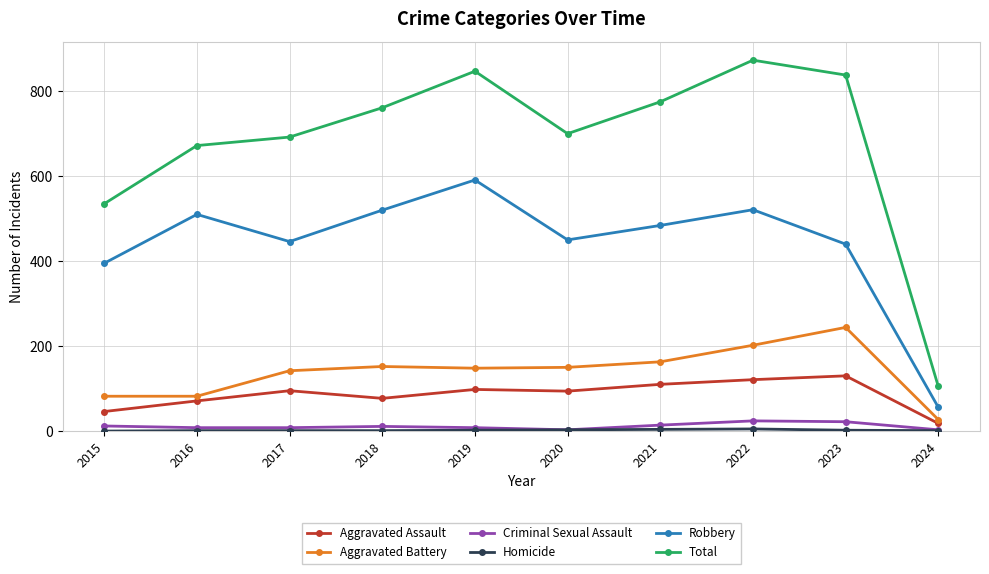

What is the value of the Robbery point at the 6th from the left?

450